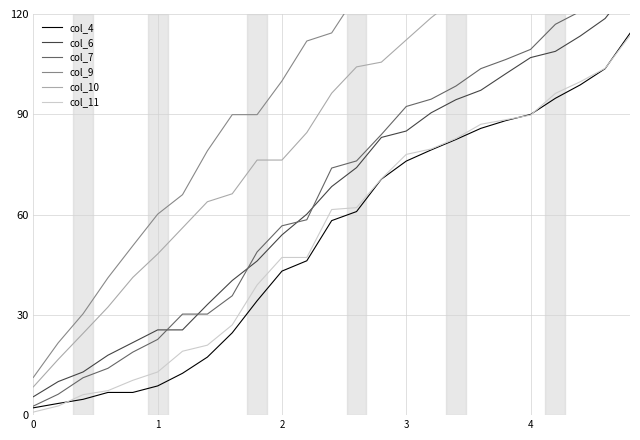

Which series changed the most between 20 and 23?

col_9